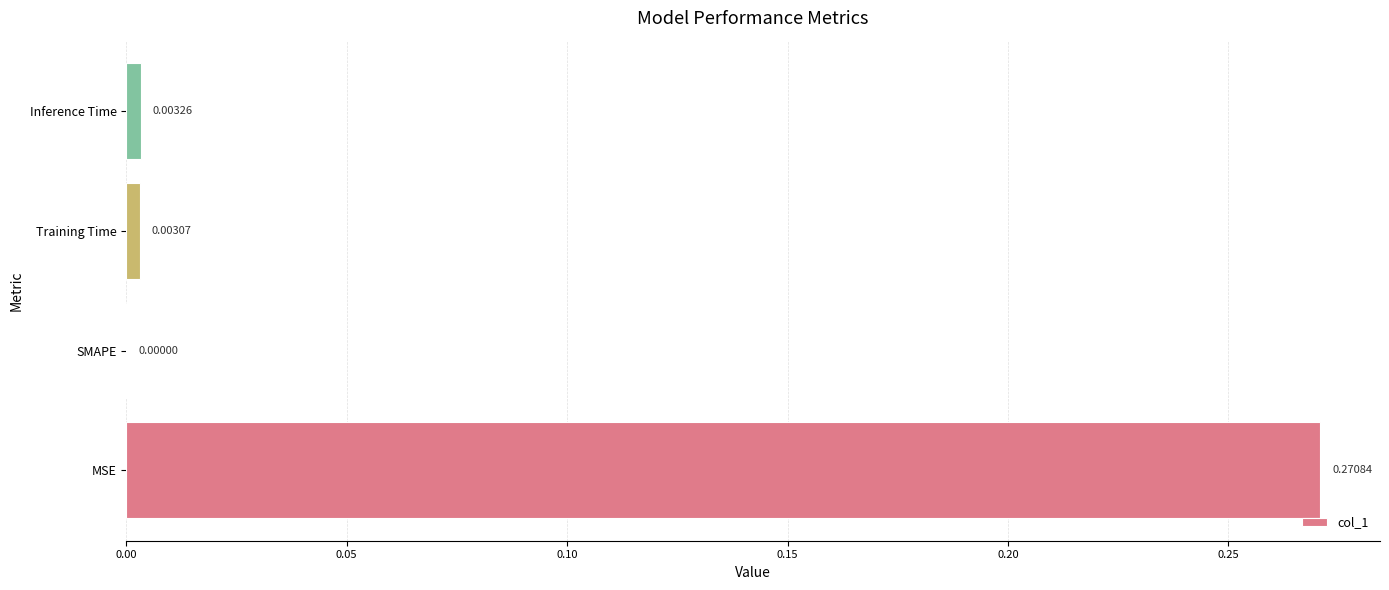

At which category does the chart reach its peak across all series?

MSE